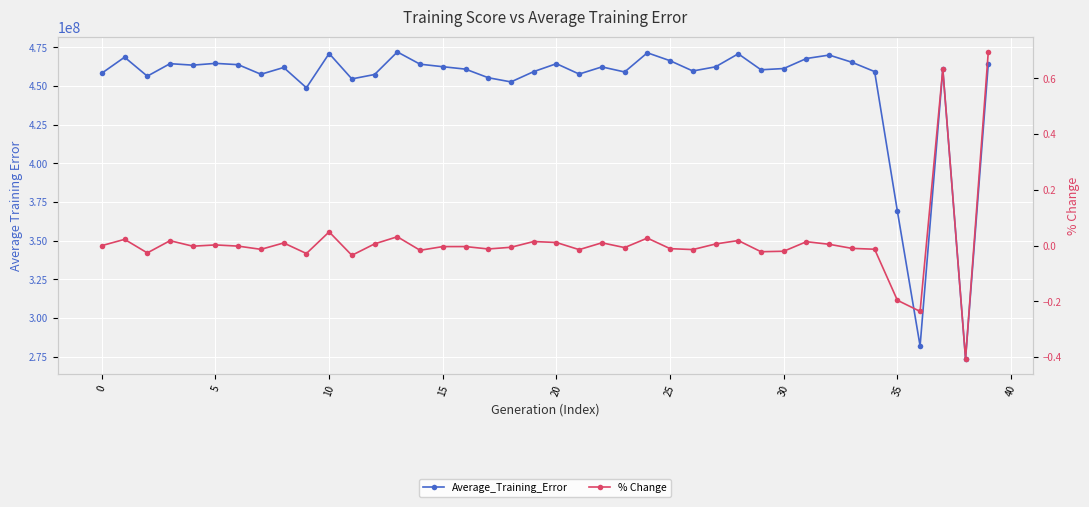

What is the sum of all % Change values?

0.5